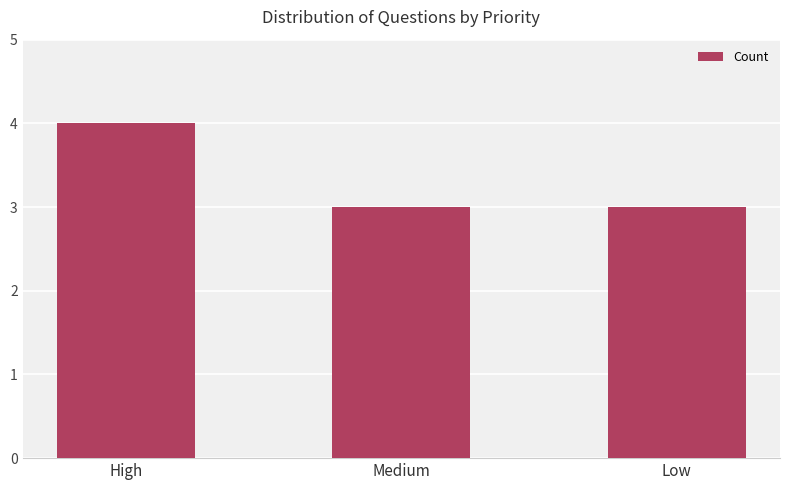

What is the difference between the maximum and minimum values?

1